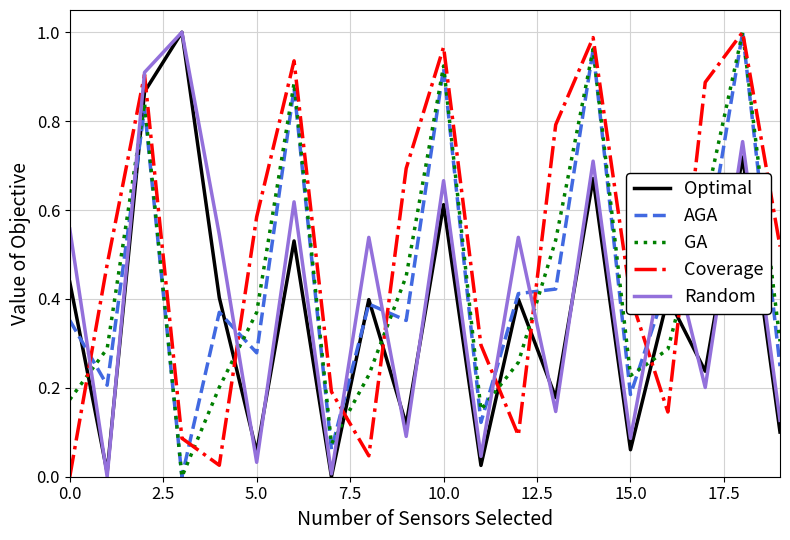

Which series ends up on top after the final intersection of GA and Random?

GA